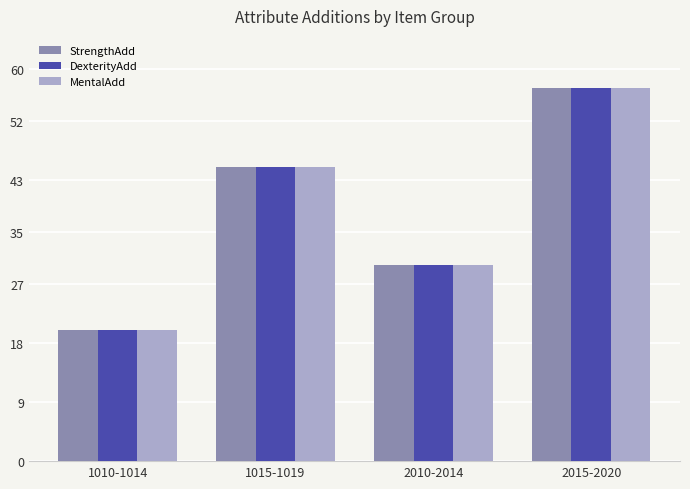

What position from the right is 2015-2020?

1